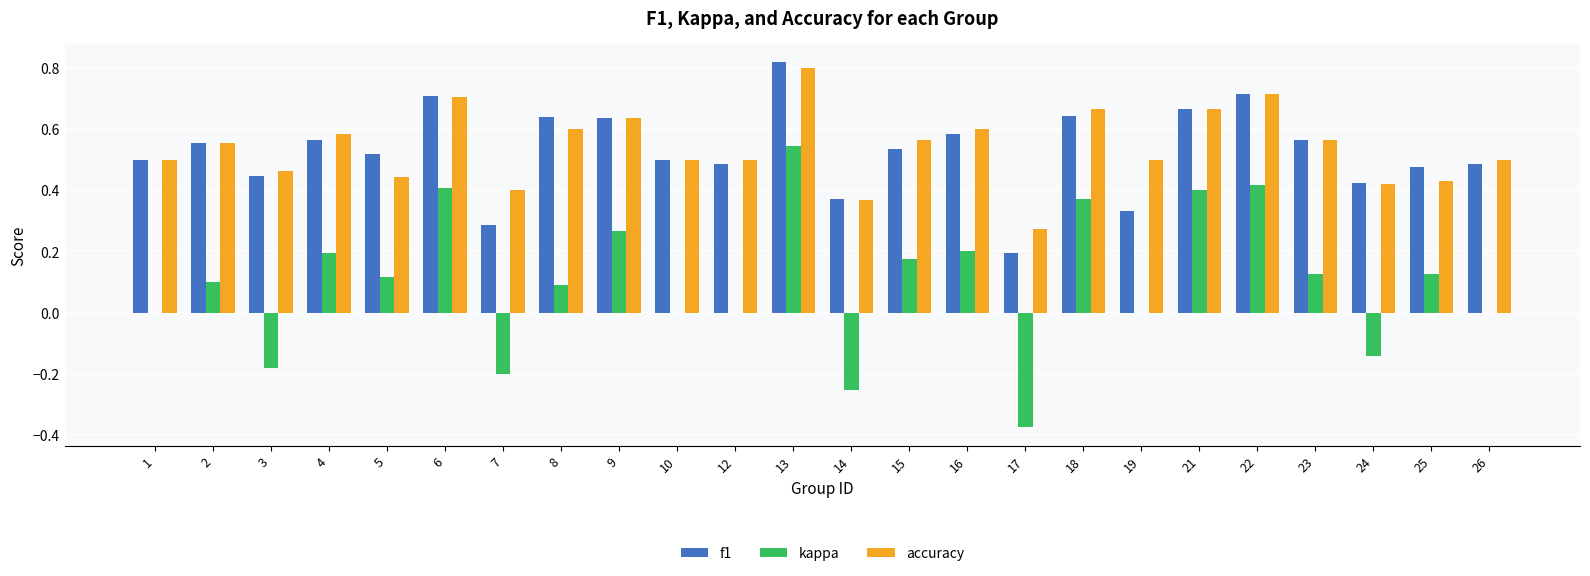

The accuracy series shows 0.7 at 21. True or false?

True